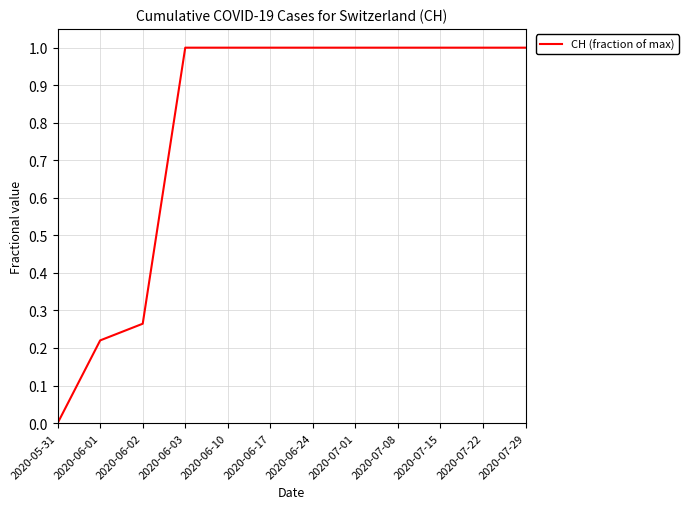

What is the difference between the values at 2020-05-31 and 2020-07-29?

1.0